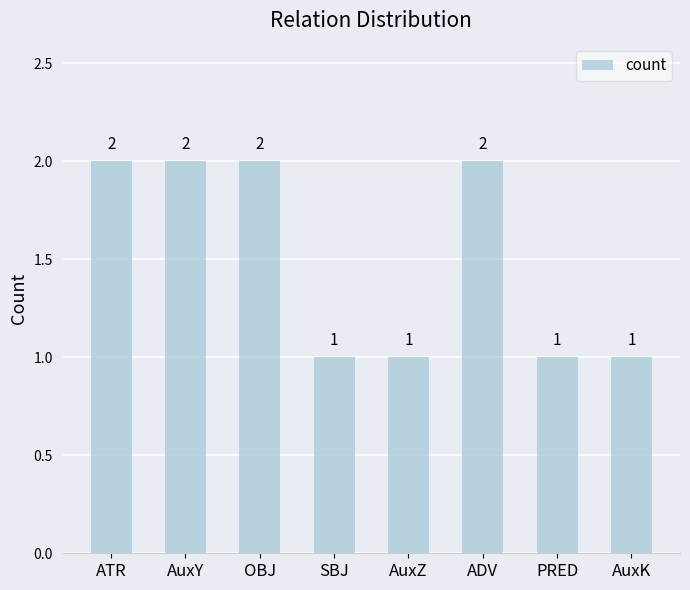

Count the values in the range 1 to 2.

8